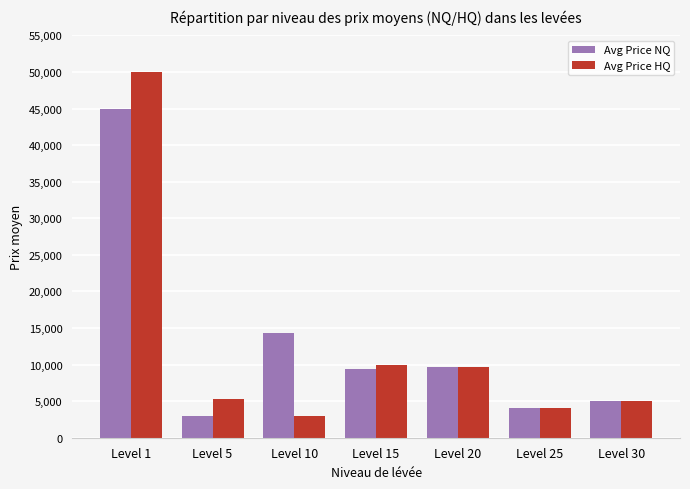

Reading left to right, extract all data points from this chart.

Avg Price NQ: 45000.0	3000.0	14375.0	9374.8	9660.0	4000.0	5000.0
Avg Price HQ: 50000.0	5333.3	3000.0	10000.0	9660.0	4000.0	5000.0